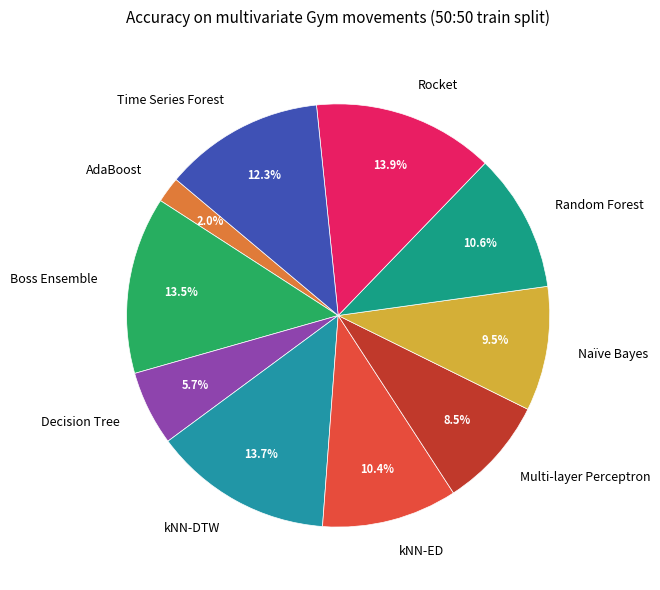

The Time Series Forest slice represents 12% of the pie. True or false?

True